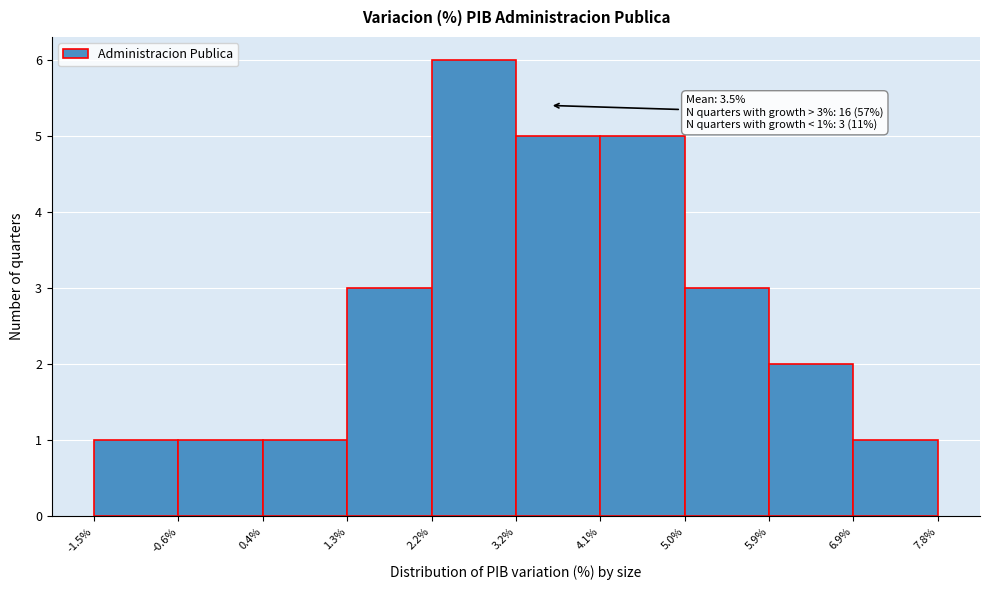

Over which range of the x-axis is the bar tallest?

2.2% to 3.2%